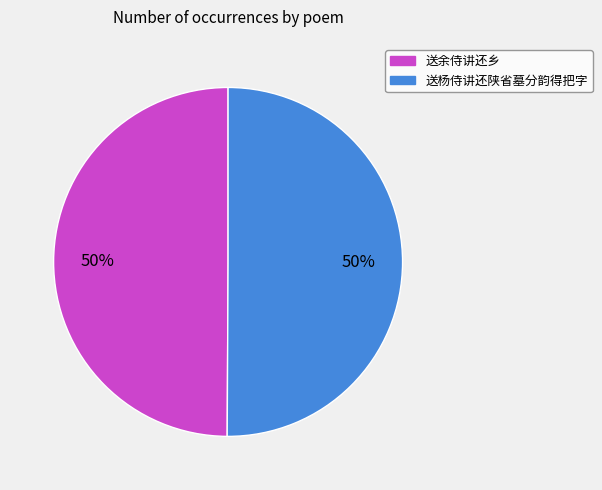

Approximately how many times larger is the value at 送杨侍讲还陕省墓分韵得把字 compared to 送余侍讲还乡?

1.0